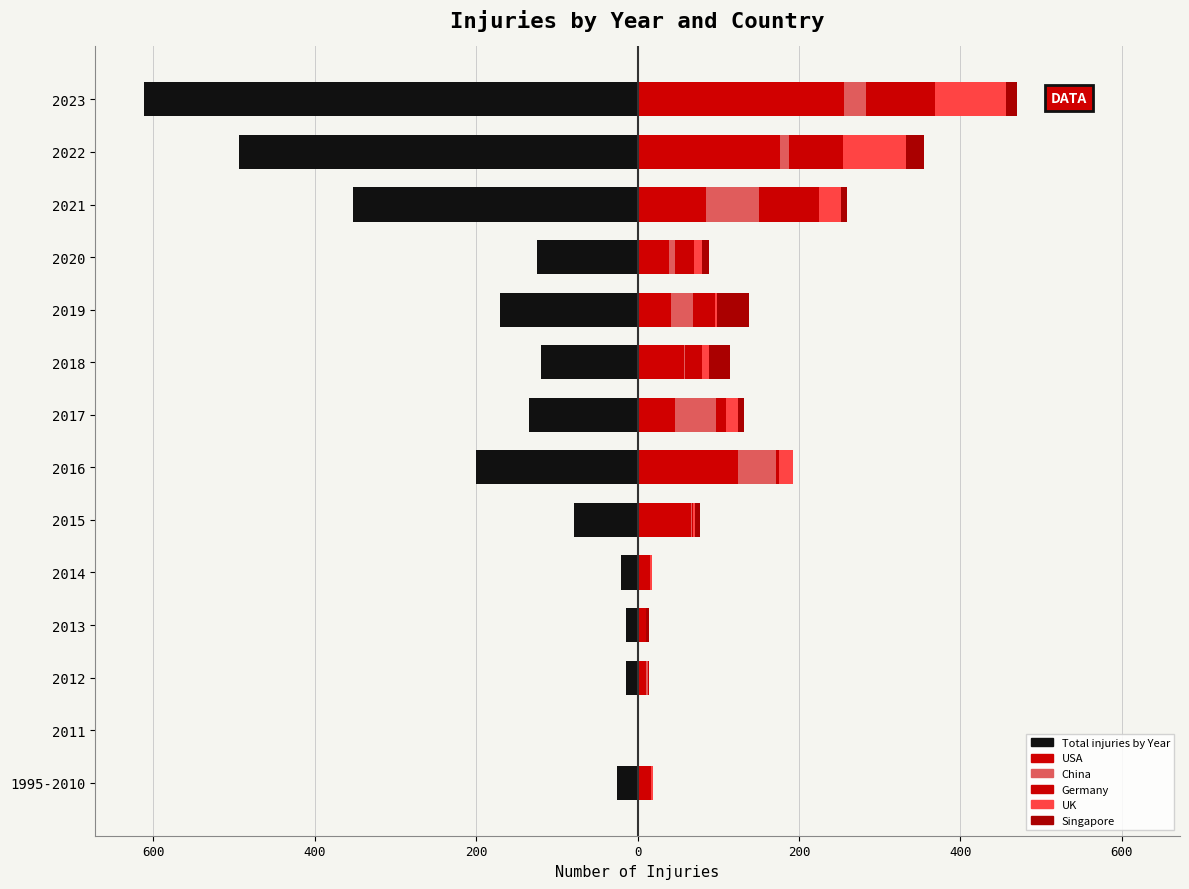

True or false: Singapore has a value of 6 at 2015.

True